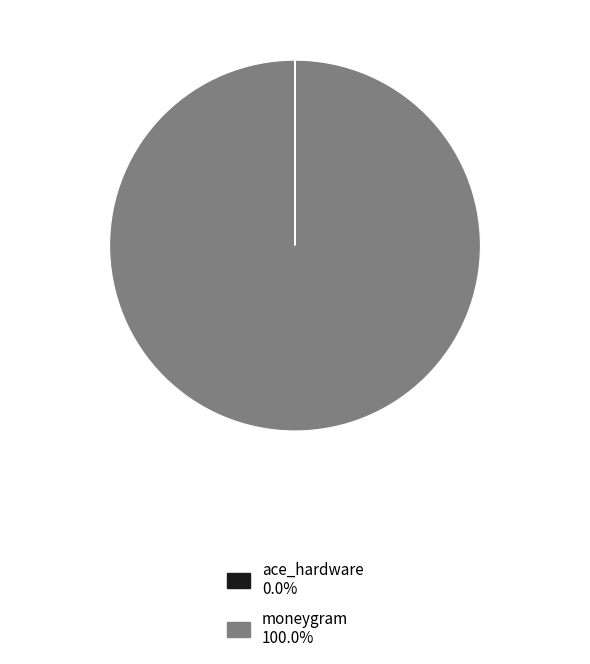

Is it true that moneygram is 100% of the pie?

True